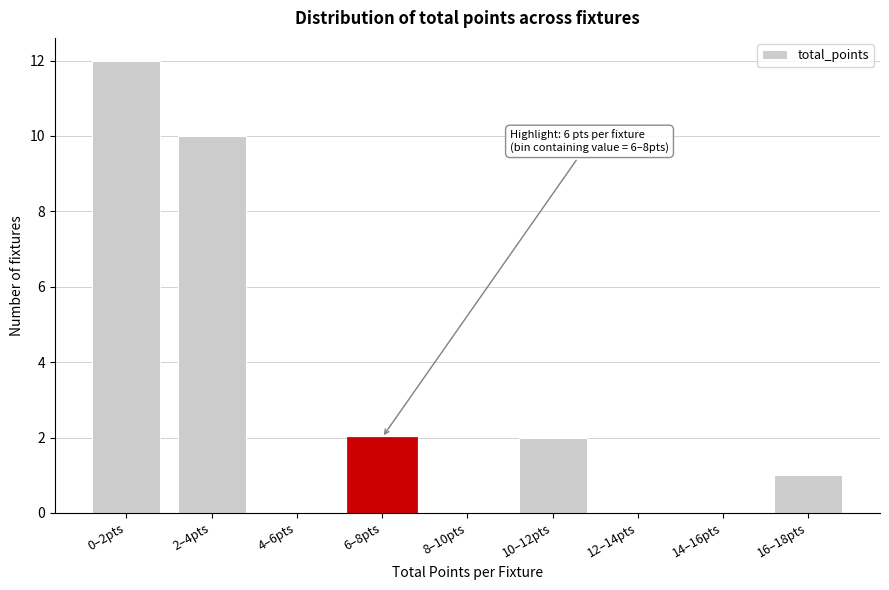

Reading left to right, list all the values displayed in this chart.

0–2pts=12	2–4pts=10	4–6pts=0	6–8pts=2	8–10pts=0	10–12pts=2	12–14pts=0	14–16pts=0	16–18pts=1